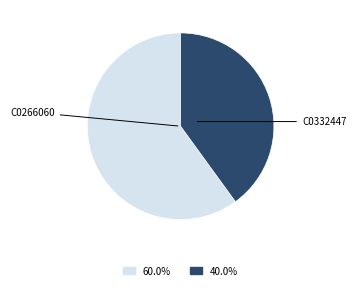

Is there a majority slice in this chart?

Yes